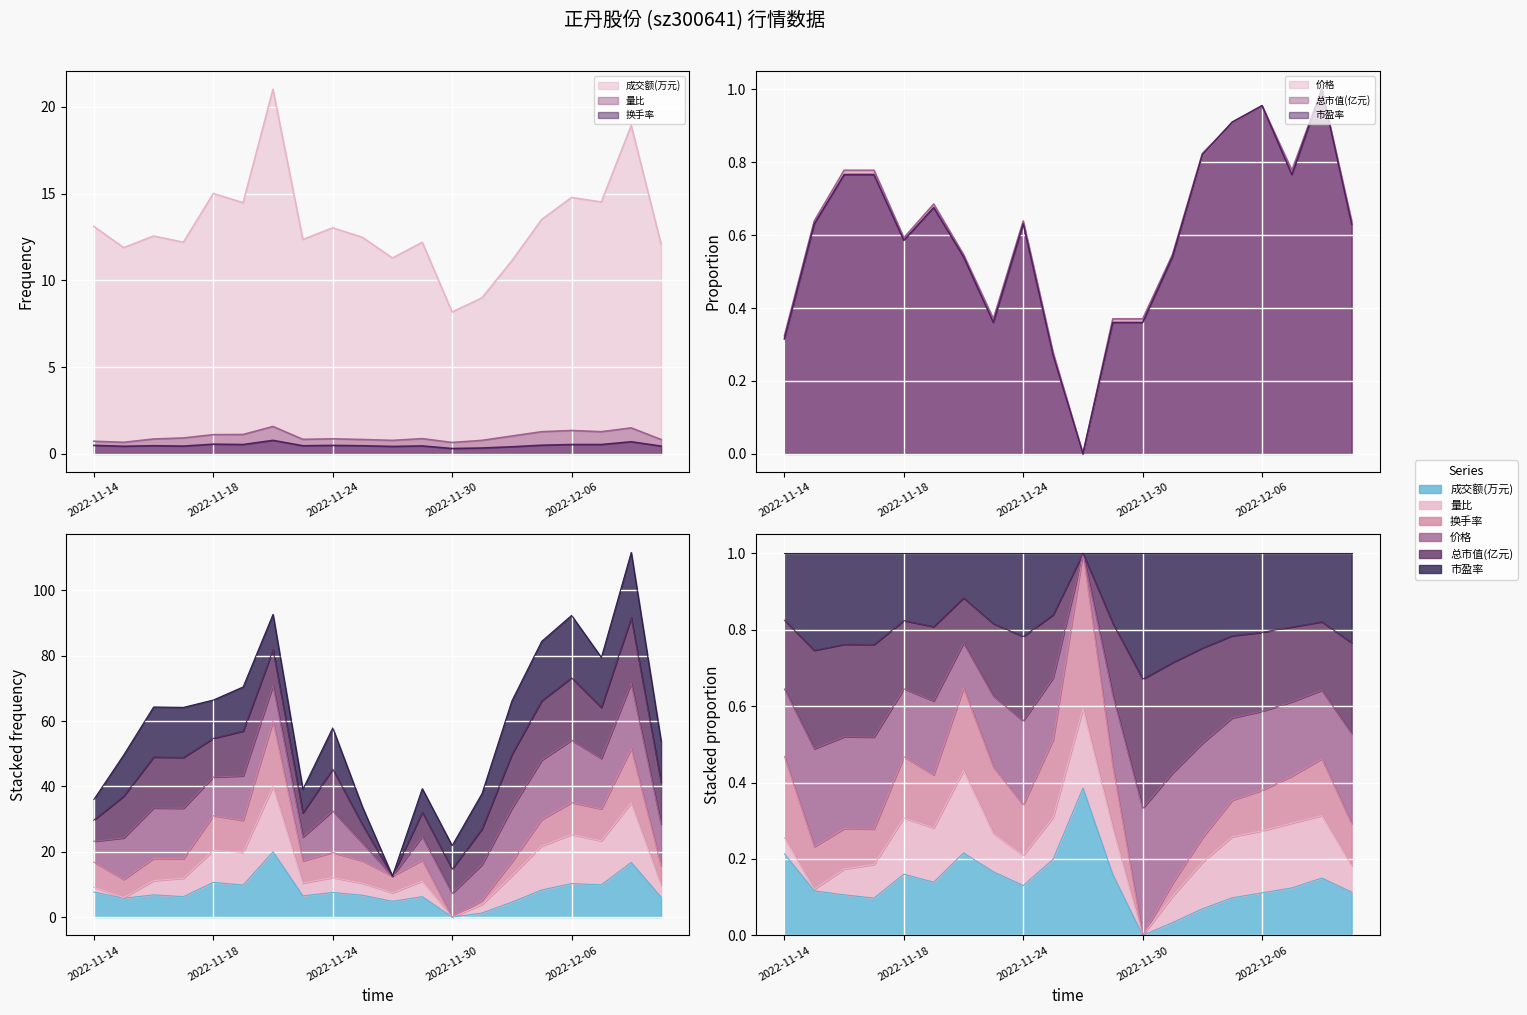

Where is 换手率 nearest to the value 0?

2022-11-30